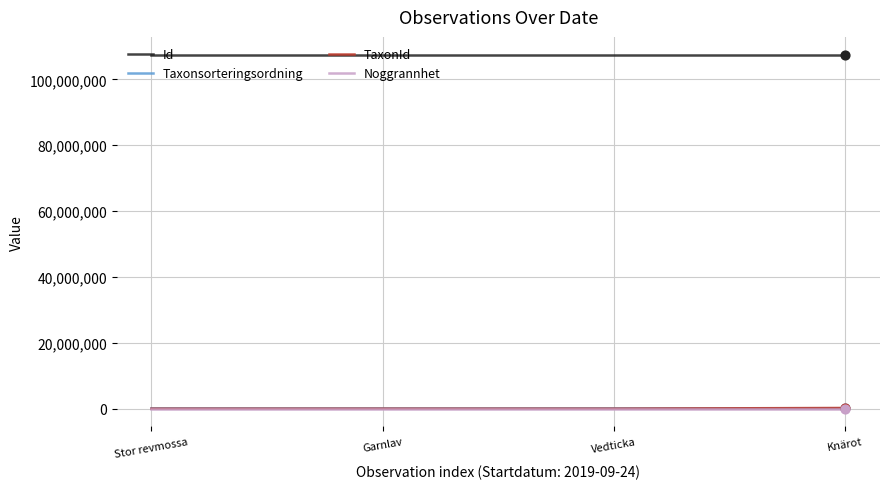

Which series has the largest total across all categories?

Id